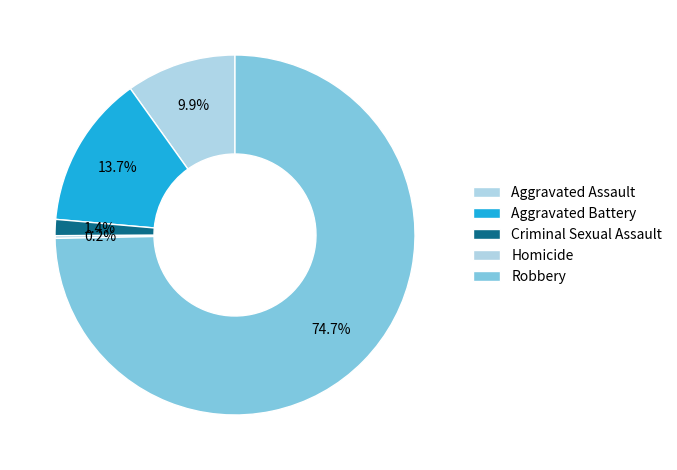

To the nearest percent, what percentage of the pie is Aggravated Battery?

14%